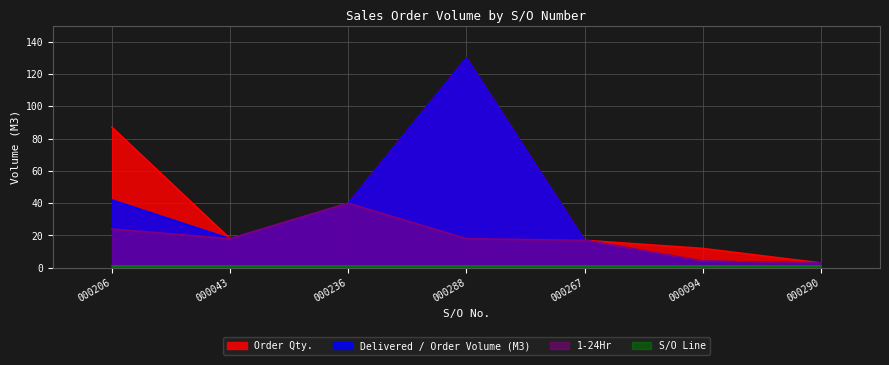

What position from the left is 000267?

5